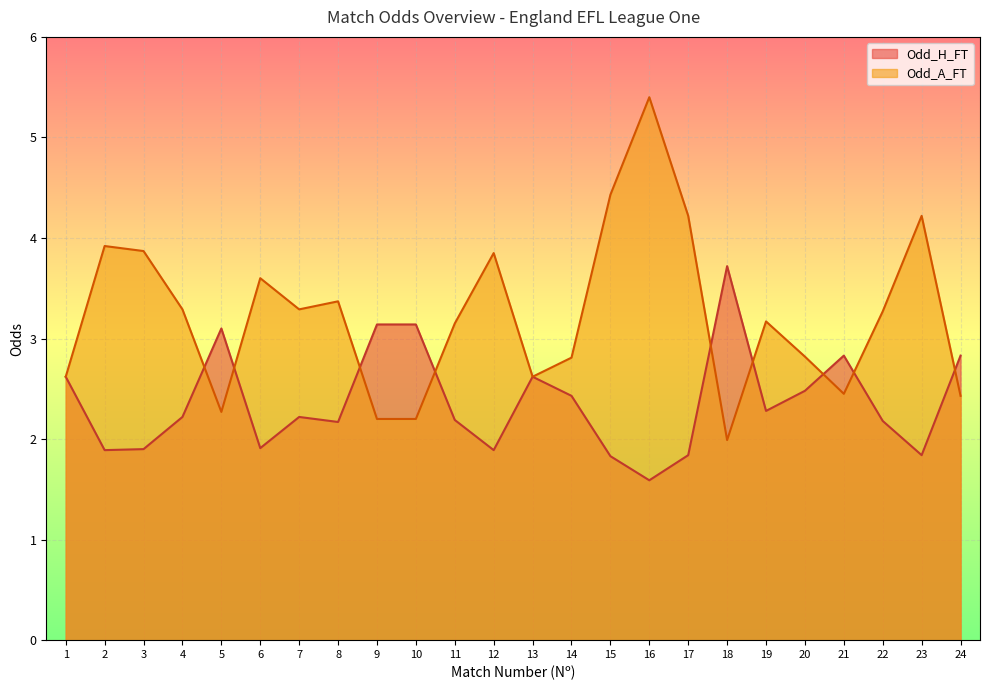

Is the value of Odd_H_FT at 10 greater than the value of Odd_A_FT at 21?

Yes